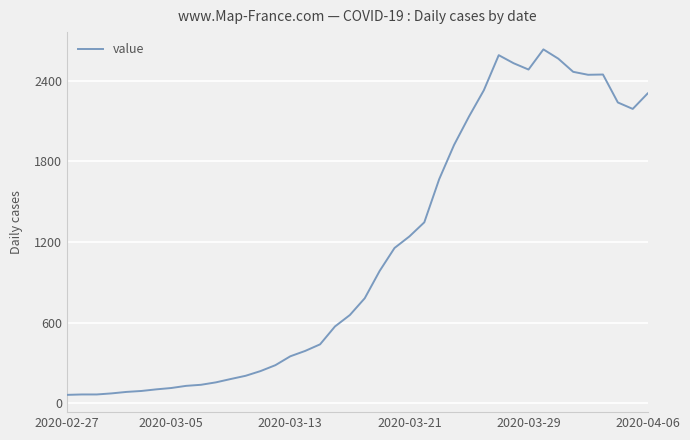

What is the greatest value displayed?

2634